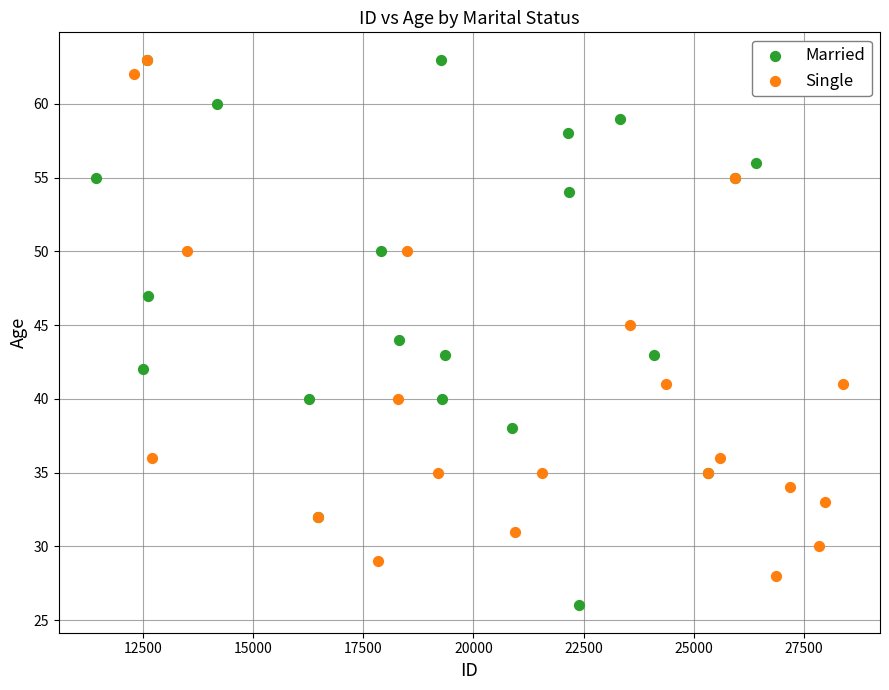

Which series has the largest Y range (max minus min)?

Married